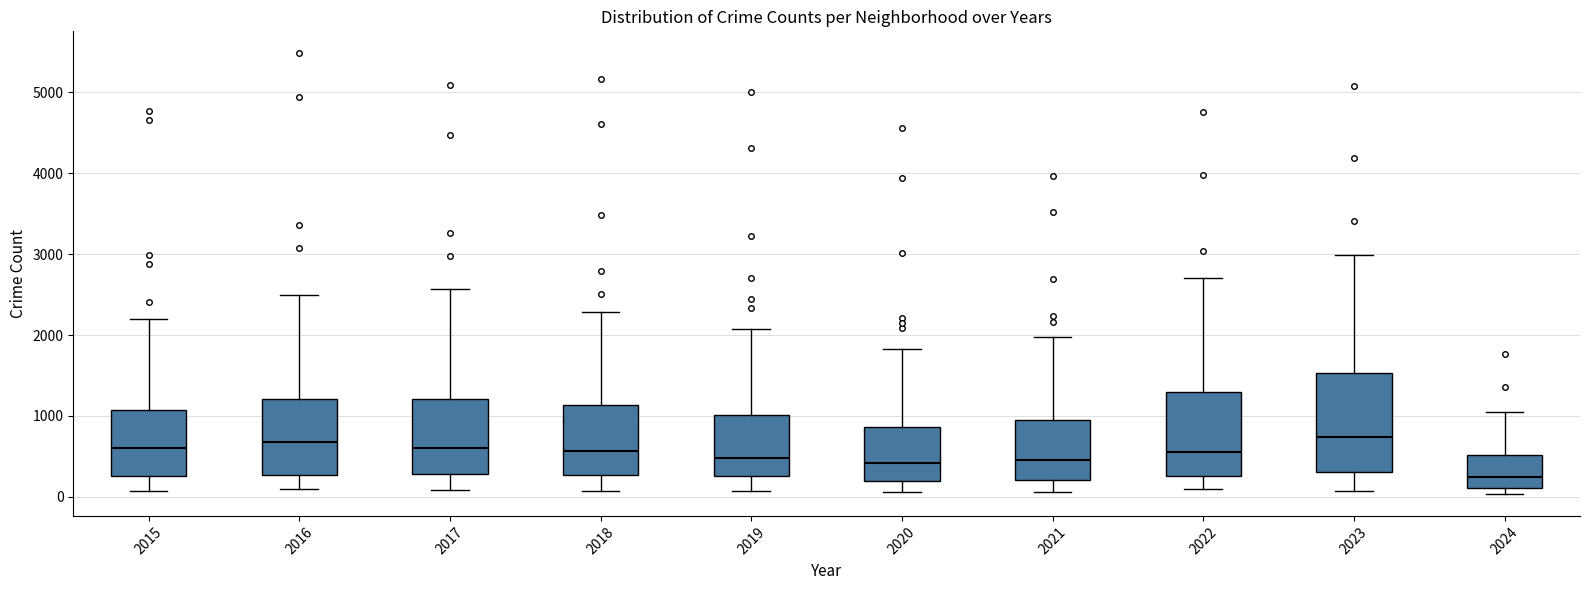

Comparing the boxes themselves (not the whiskers), which one is the tallest?

2023